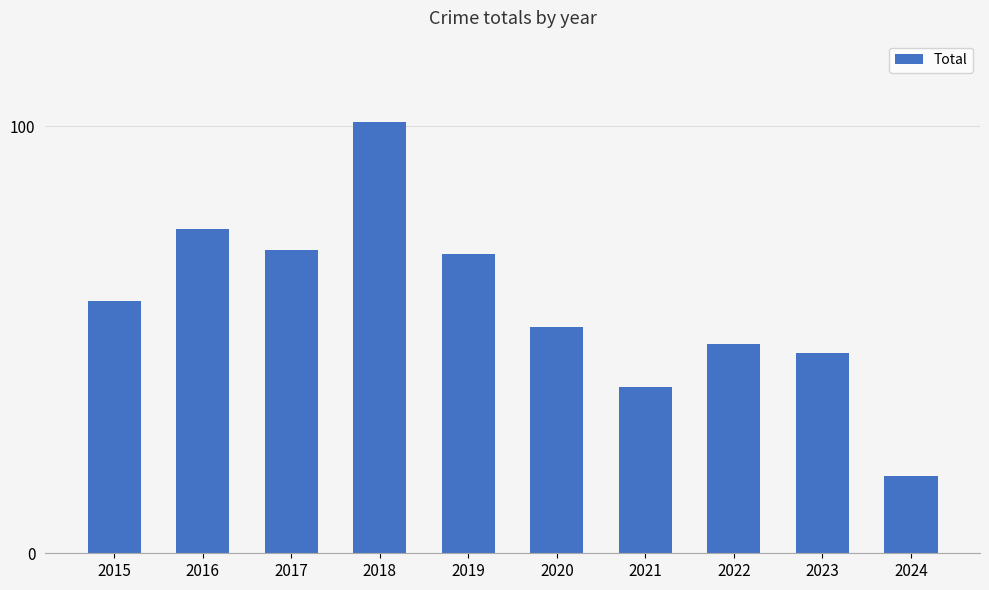

What is the value of the 4th bar from the left?

101